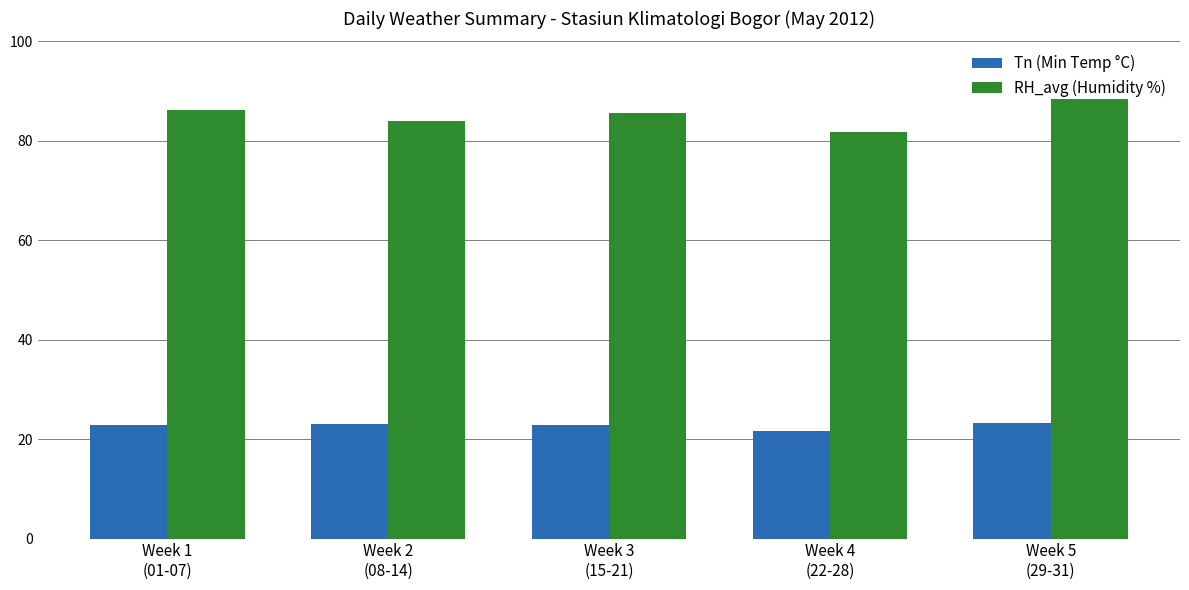

How many bars are there in each group?

2